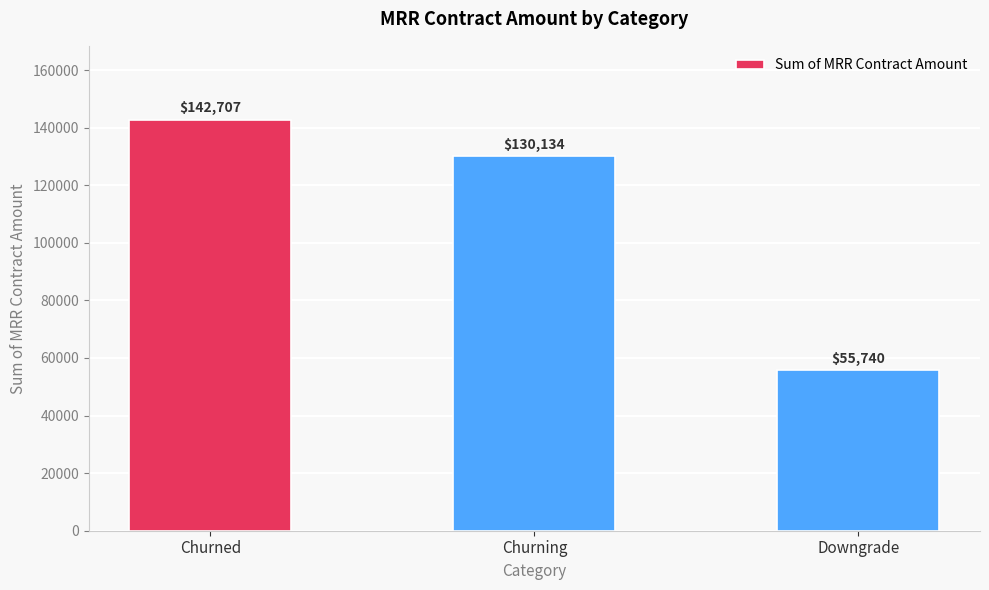

What is the change in value from Churned to Downgrade?

-86967.1